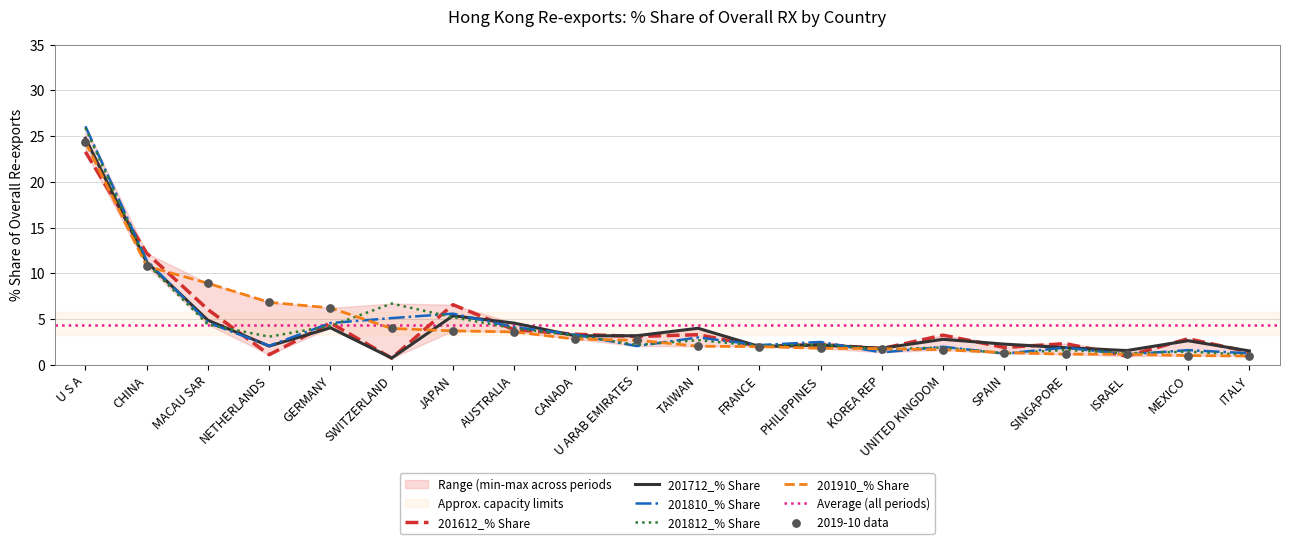

What are all the series names shown in the legend?

201612_% Share, 201712_% Share, 201810_% Share, 201812_% Share, 201910_% Share